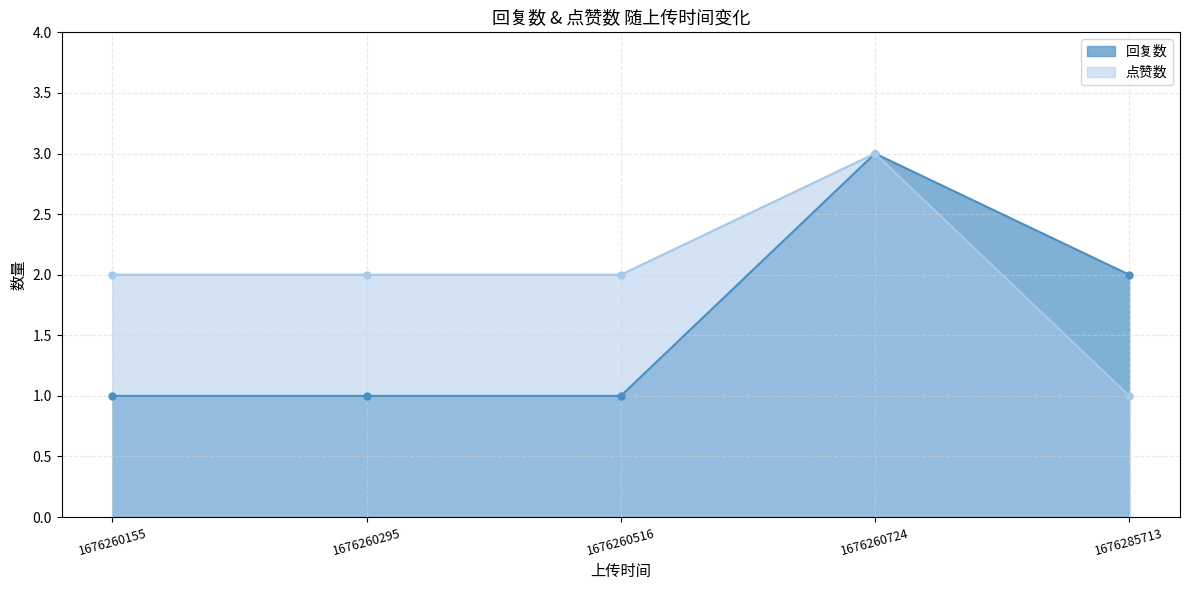

Does the chart have visible grid lines?

Yes